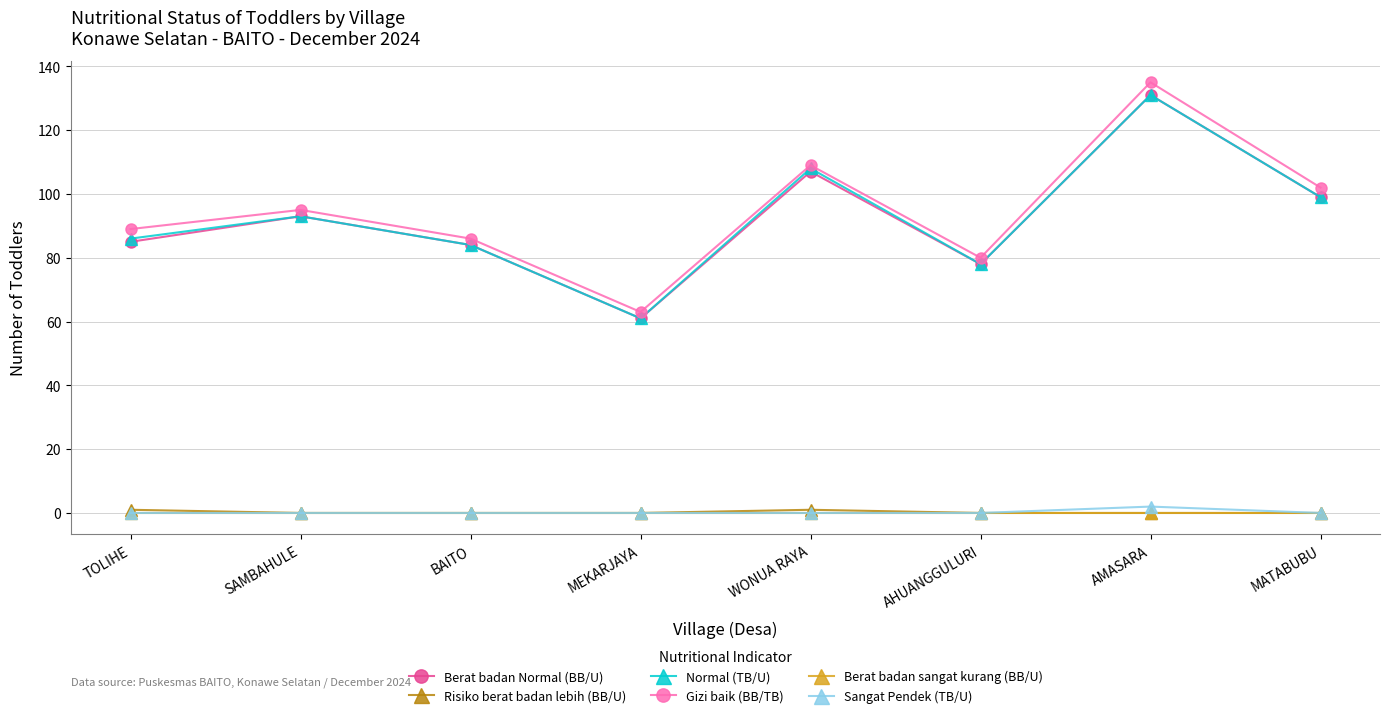

What is the label of the 1st point from the left?

TOLIHE